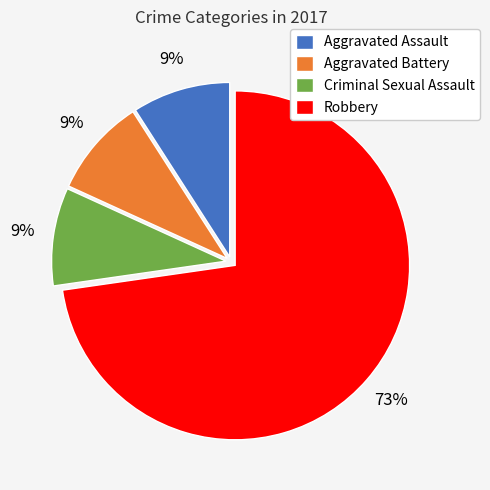

Is it true that Criminal Sexual Assault is 9% of the pie?

True